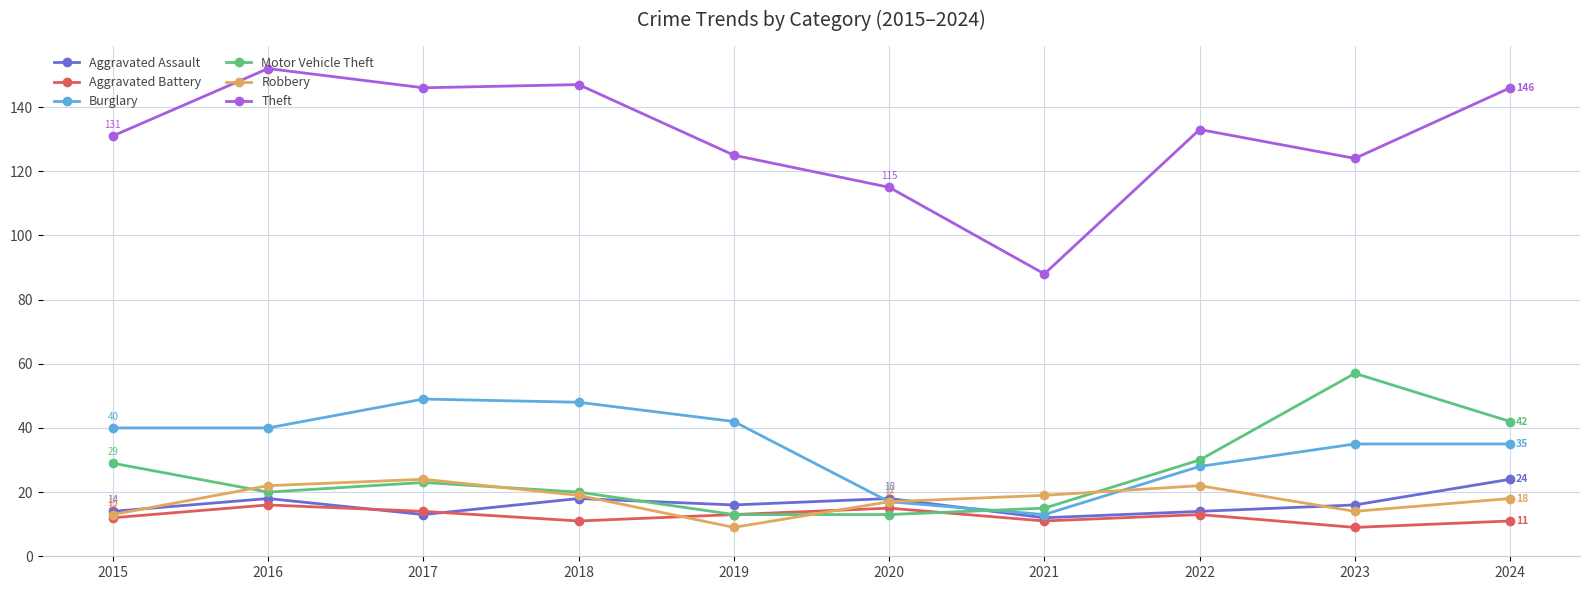

True or false: Robbery has more than 1 points higher than both neighbors.

True